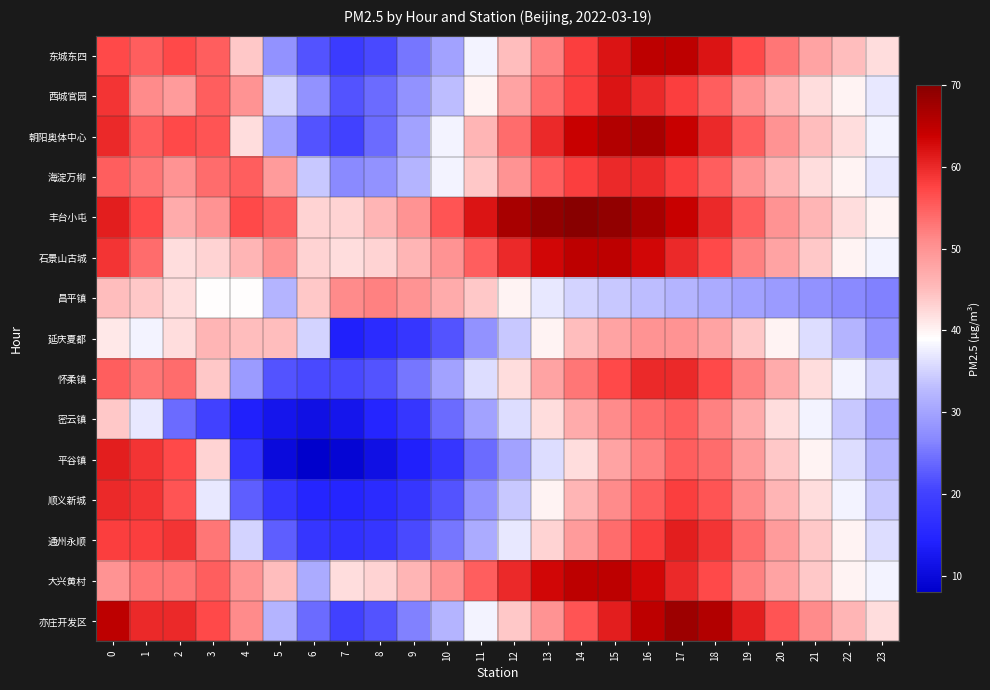

What is the spread (max minus min) of values at 6?

36